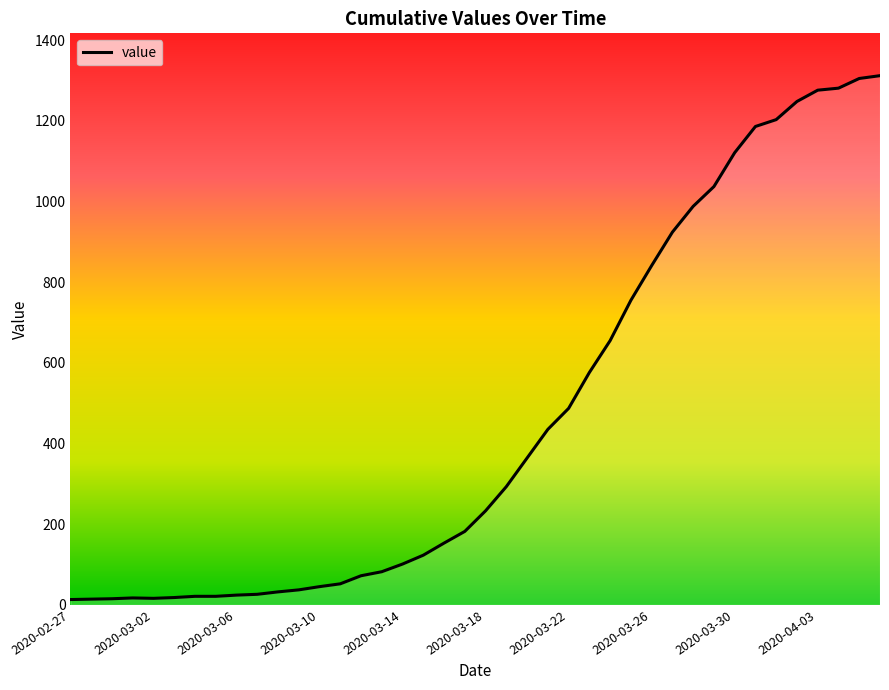

What is the difference between the maximum and minimum values?

1299